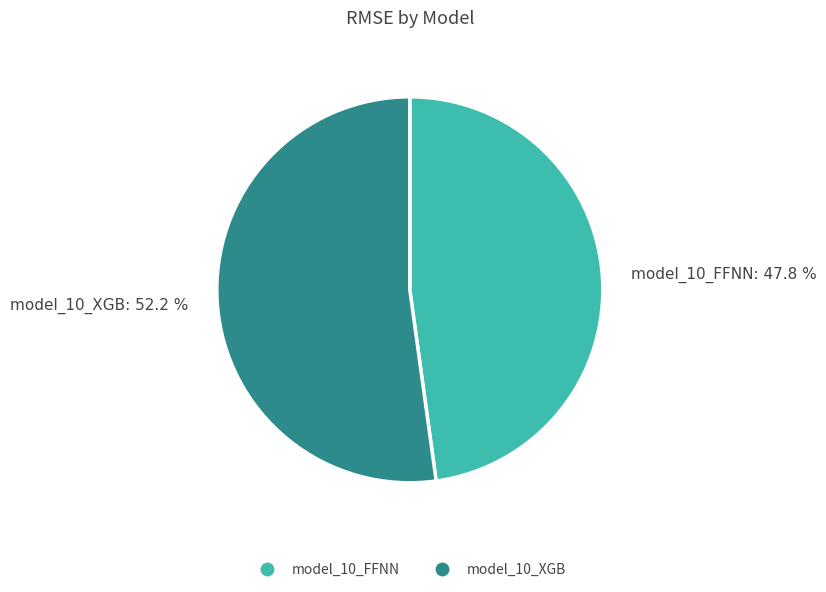

To the nearest percent, what portion does model_10_XGB represent?

52%